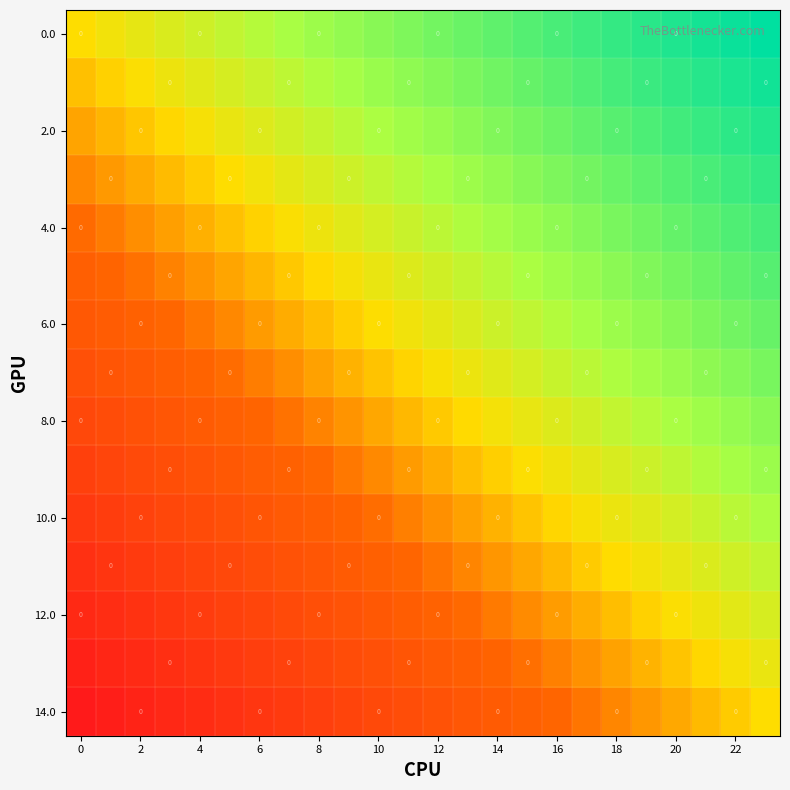

The value of 4.0 at 0 is -0.3. True or false?

True